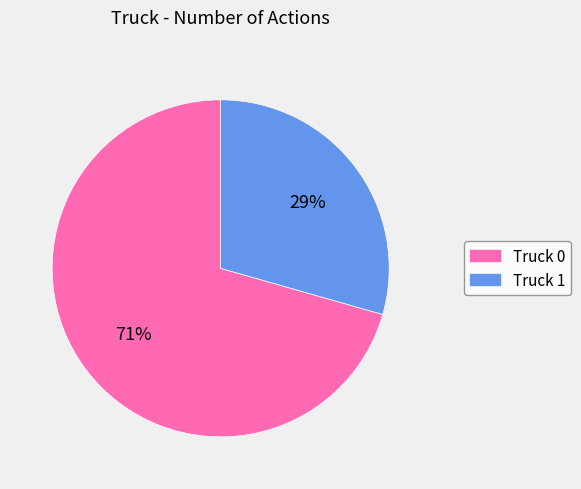

Rank the categories by value from lowest to highest.

Truck 1, Truck 0